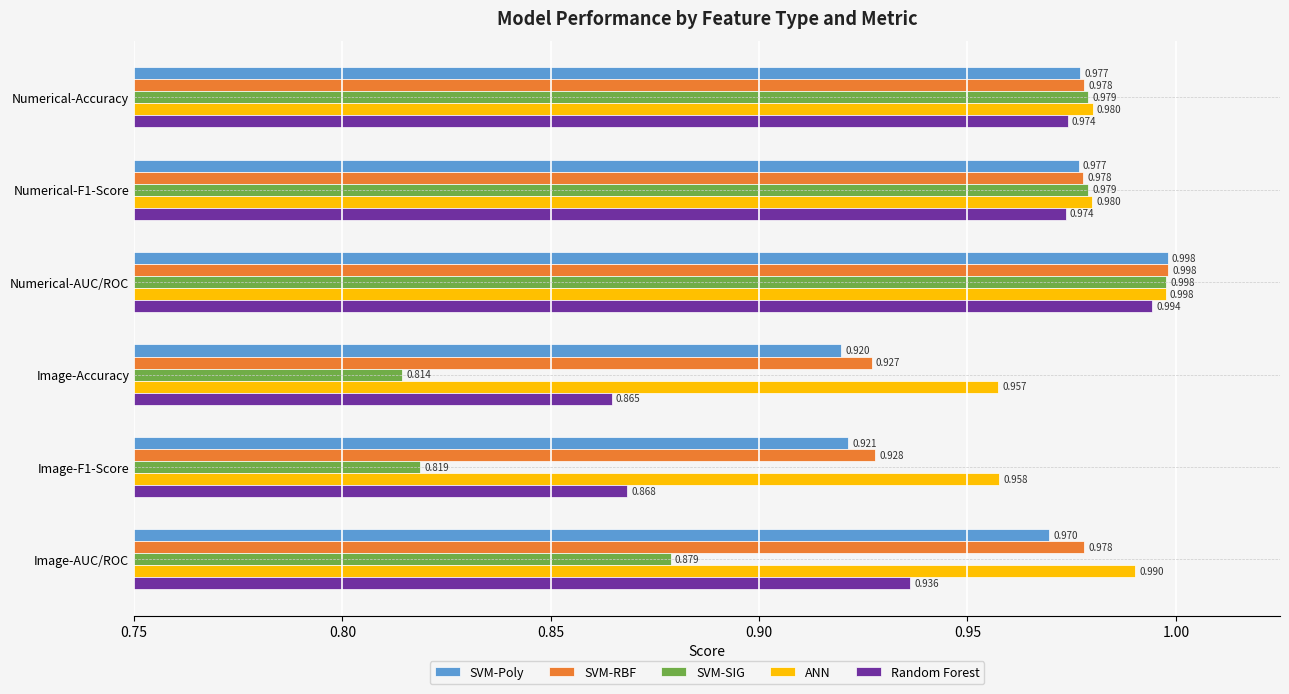

Which category has the highest value across all series?

Numerical-AUC/ROC